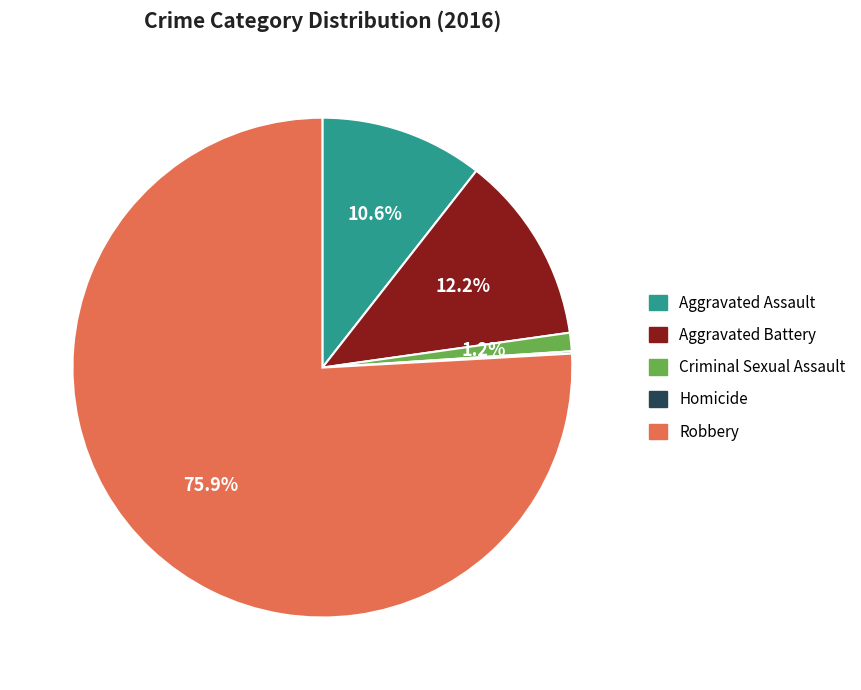

To the nearest percent, what portion does Aggravated Assault represent?

11%